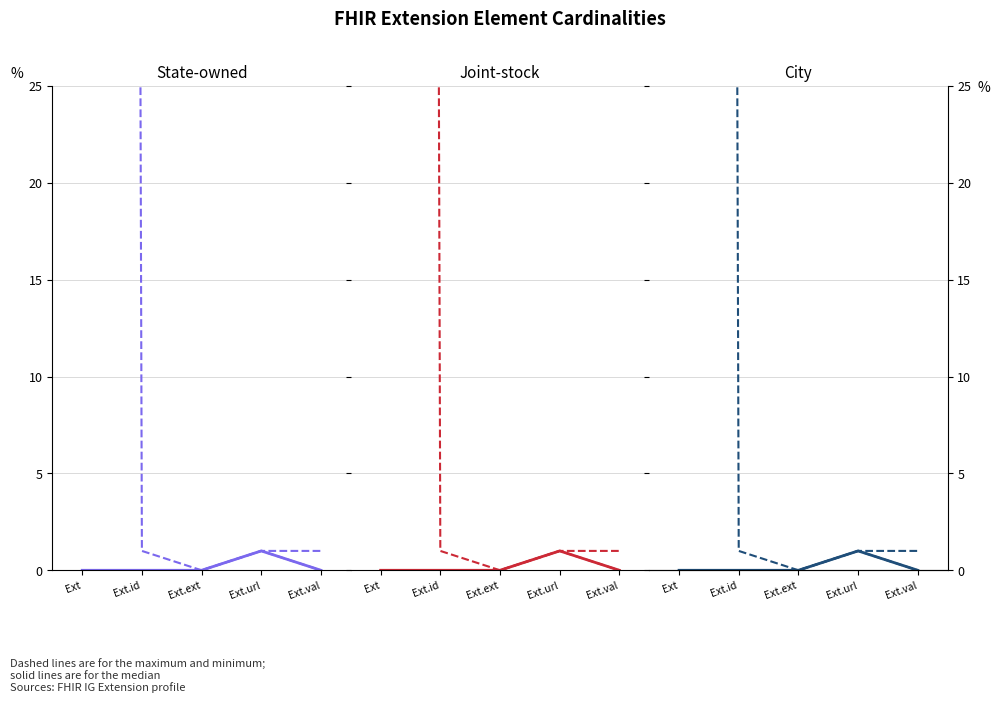

What is the sum of all Min values?

1